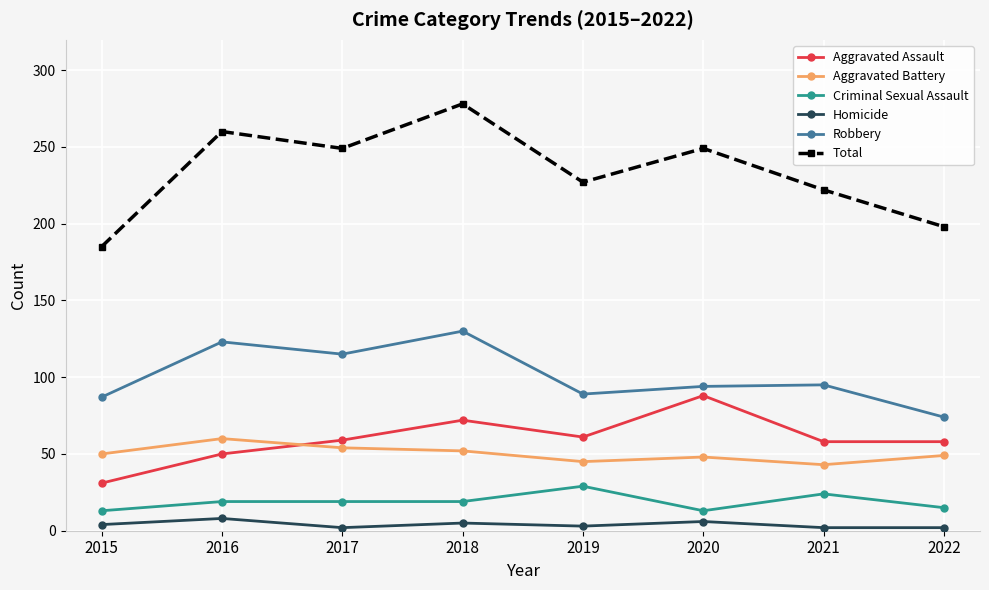

What is the spread (max minus min) of values at 2017?

247